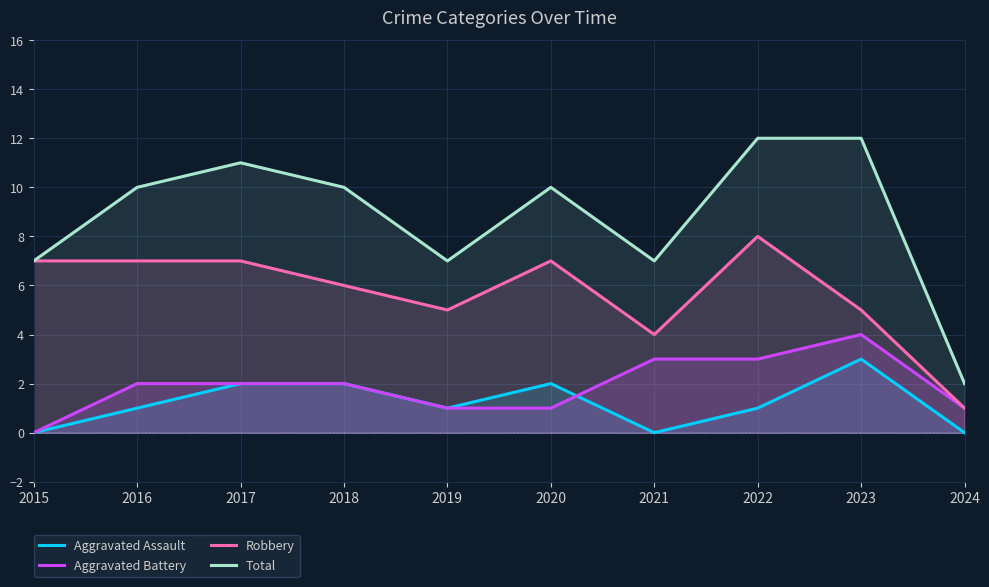

What are all the series names shown in the legend?

Aggravated Assault, Aggravated Battery, Robbery, Total